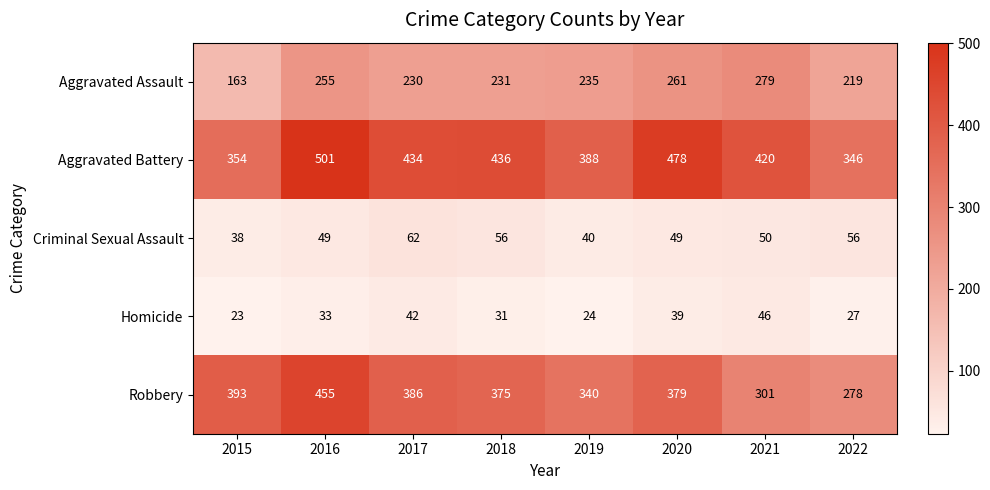

At which category does the chart reach its peak across all series?

2016